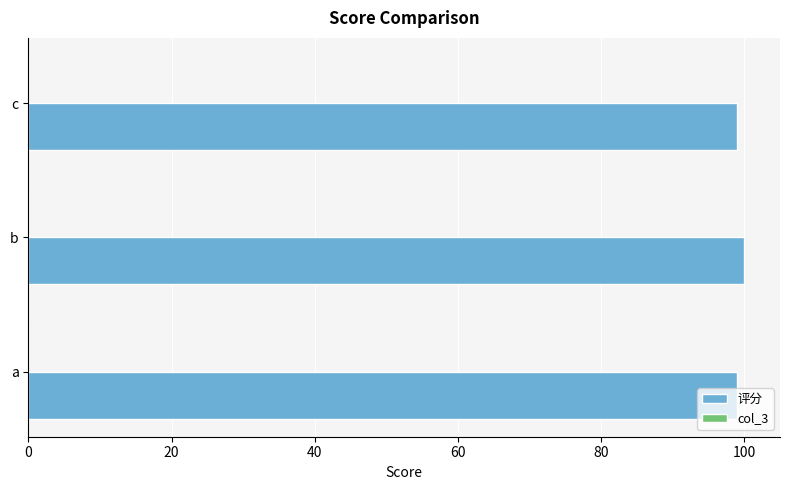

What is the sum of all values?

298